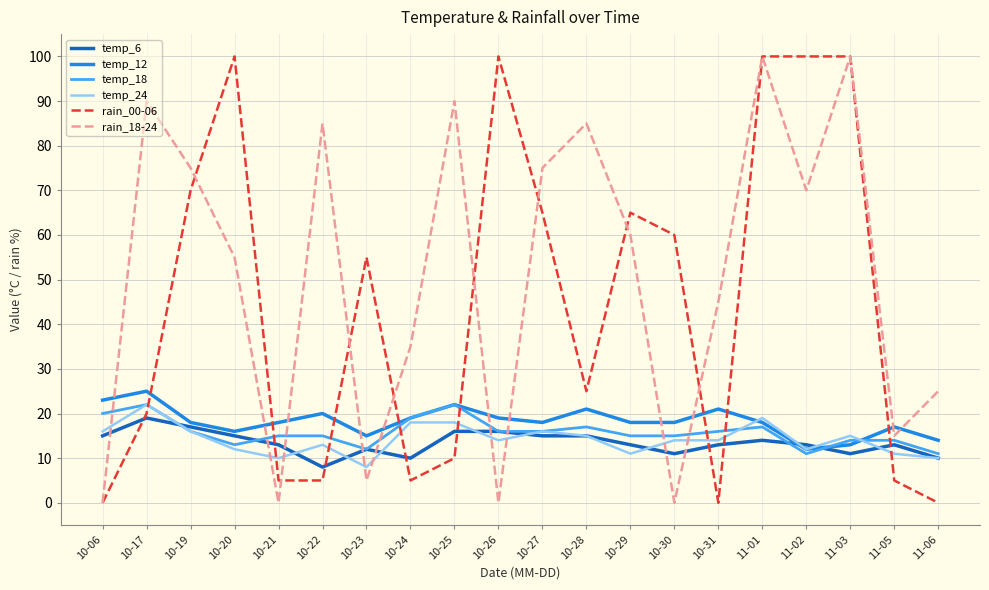

What is the total value across all series at 10-24?

106